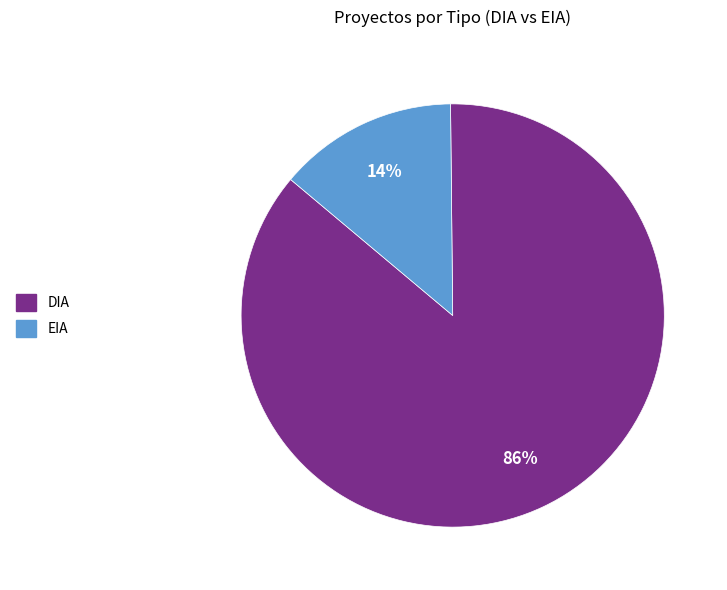

Rank the categories by value from highest to lowest.

DIA, EIA